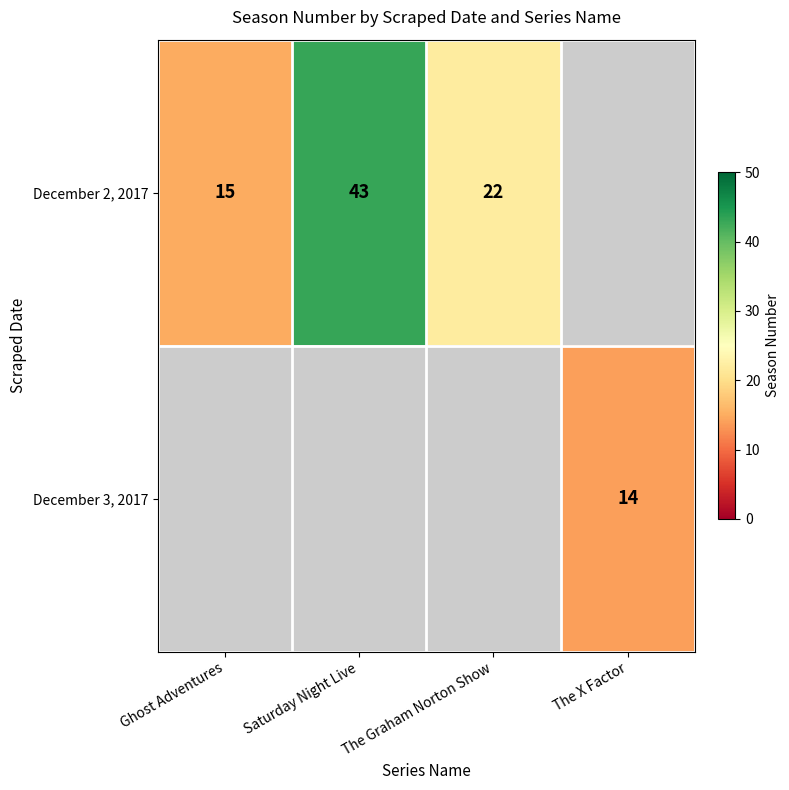

The December 2, 2017 series shows 36 at The Graham Norton Show. True or false?

False